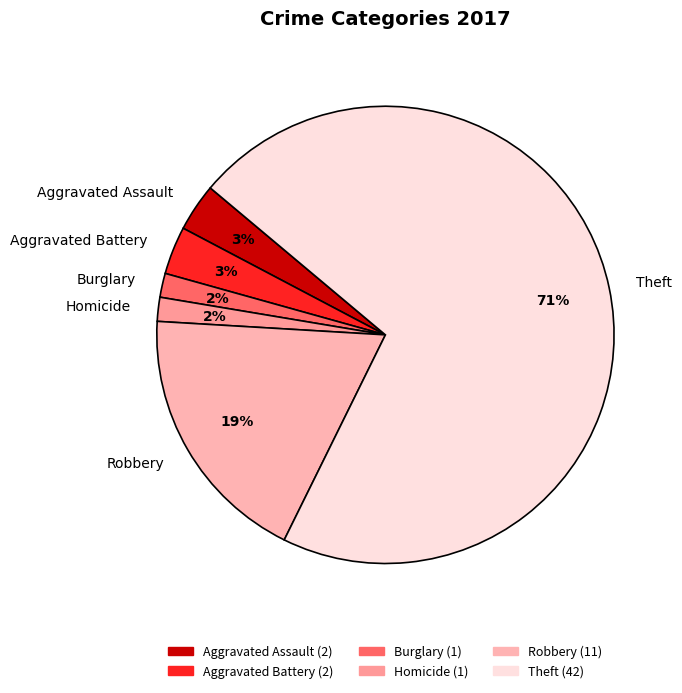

Which category accounts for the majority?

Theft